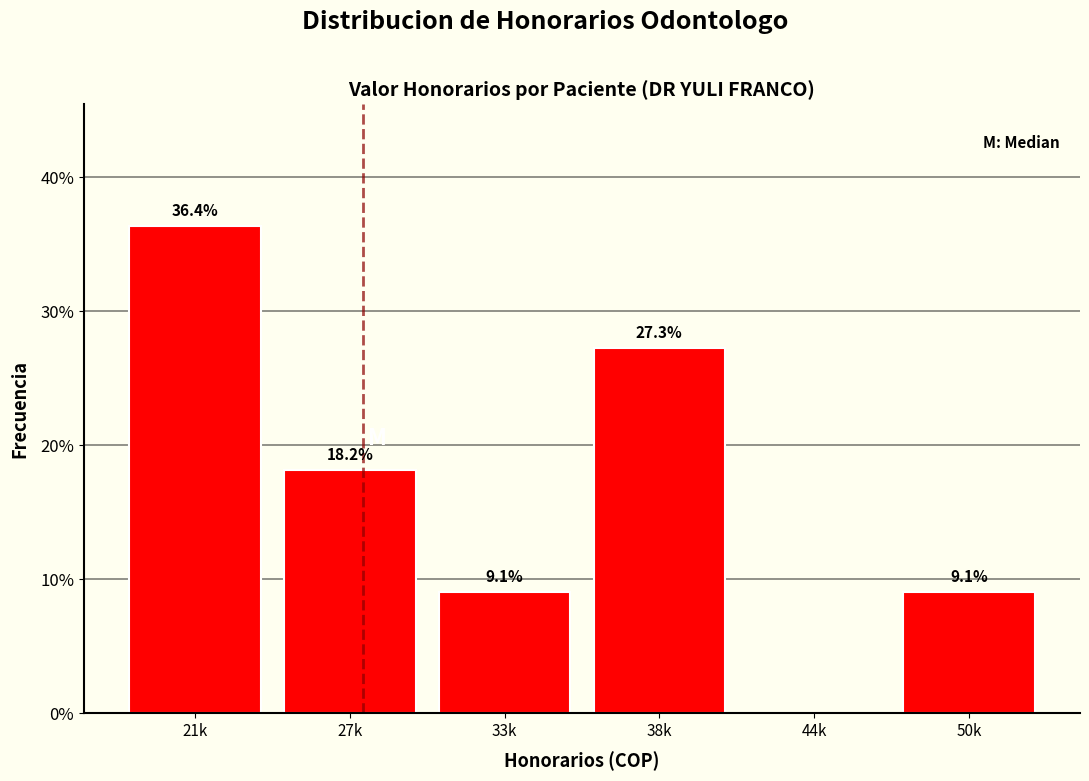

Reading left to right, transcribe all the data shown in this chart.

21k=36.4	27k=18.2	33k=9.1	38k=27.3	44k=0.0	50k=9.1